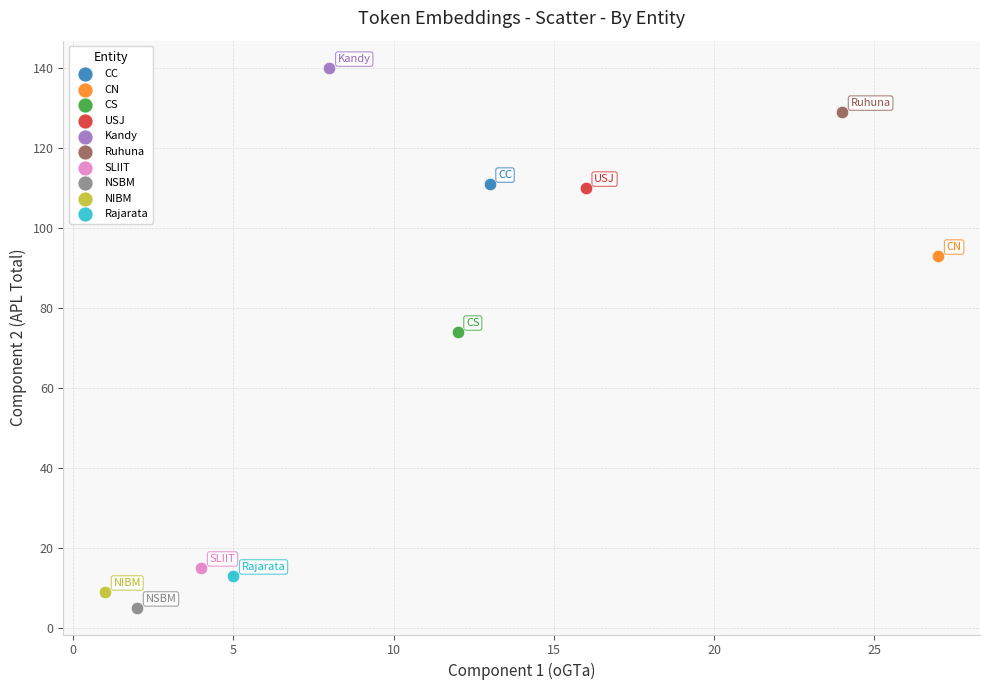

Which series contains the lowest Y value?

NSBM